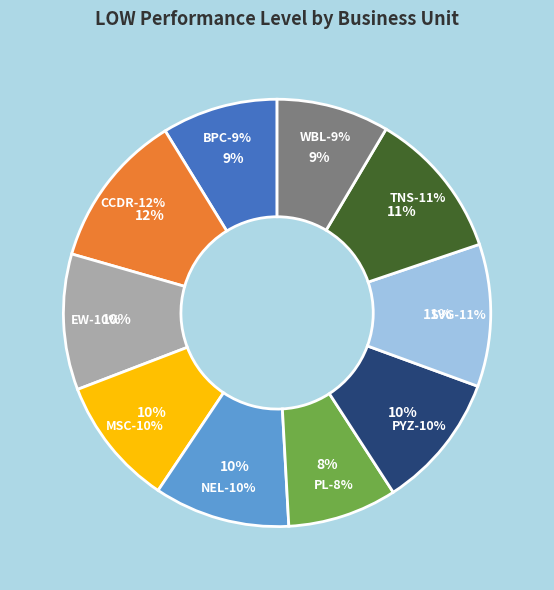

To the nearest percent, what percentage of the pie is NEL?

10%